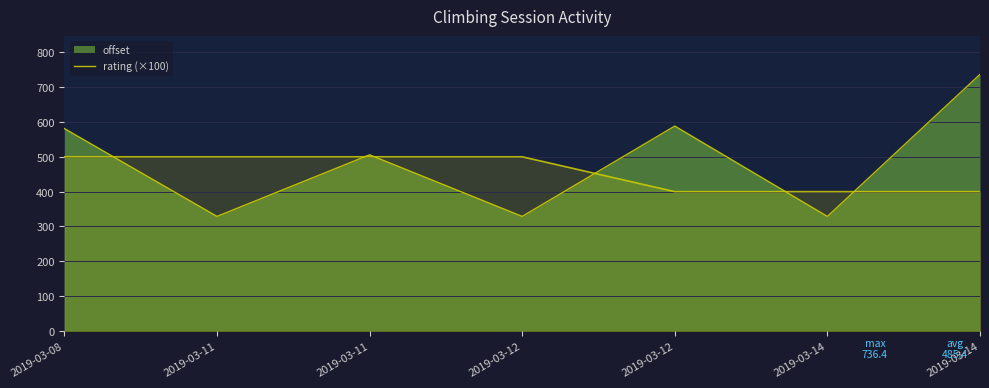

How many data points are above 505?

4